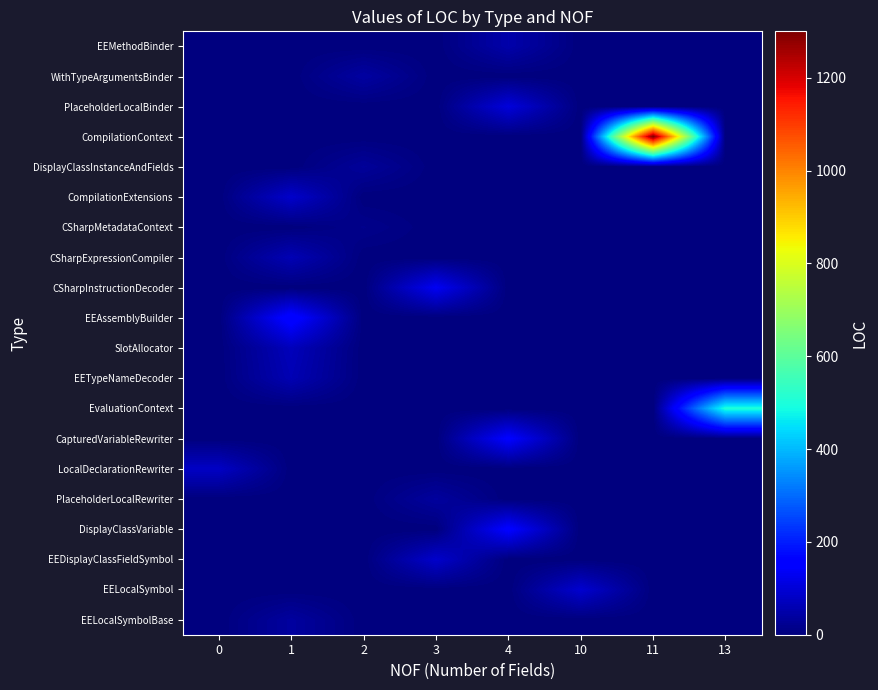

Reading left to right, extract all data points from this chart.

EEMethodBinder: 0=0	1=0	2=0	3=0	4=51	10=0	11=0	13=0
WithTypeArgumentsBinder: 0=0	1=0	2=41	3=0	4=0	10=0	11=0	13=0
PlaceholderLocalBinder: 0=0	1=0	2=0	3=0	4=106	10=0	11=0	13=0
CompilationContext: 0=0	1=0	2=0	3=0	4=0	10=0	11=1300	13=0
DisplayClassInstanceAndFields: 0=0	1=0	2=32	3=0	4=0	10=0	11=0	13=0
CompilationExtensions: 0=0	1=88	2=0	3=0	4=0	10=0	11=0	13=0
CSharpMetadataContext: 0=0	1=0	2=16	3=0	4=0	10=0	11=0	13=0
CSharpExpressionCompiler: 0=0	1=63	2=0	3=0	4=0	10=0	11=0	13=0
CSharpInstructionDecoder: 0=0	1=0	2=0	3=133	4=0	10=0	11=0	13=0
EEAssemblyBuilder: 0=0	1=169	2=0	3=0	4=0	10=0	11=0	13=0
SlotAllocator: 0=0	1=69	2=0	3=0	4=0	10=0	11=0	13=0
EETypeNameDecoder: 0=0	1=61	2=0	3=0	4=0	10=0	11=0	13=0
EvaluationContext: 0=0	1=0	2=0	3=0	4=0	10=0	11=0	13=503
CapturedVariableRewriter: 0=0	1=0	2=0	3=0	4=152	10=0	11=0	13=0
LocalDeclarationRewriter: 0=80	1=0	2=0	3=0	4=0	10=0	11=0	13=0
PlaceholderLocalRewriter: 0=0	1=0	2=0	3=37	4=0	10=0	11=0	13=0
DisplayClassVariable: 0=0	1=0	2=0	3=0	4=155	10=0	11=0	13=0
EEDisplayClassFieldSymbol: 0=0	1=0	2=0	3=88	4=0	10=0	11=0	13=0
EELocalSymbol: 0=0	1=0	2=0	3=0	4=0	10=93	11=0	13=0
EELocalSymbolBase: 0=0	1=38	2=0	3=0	4=0	10=0	11=0	13=0